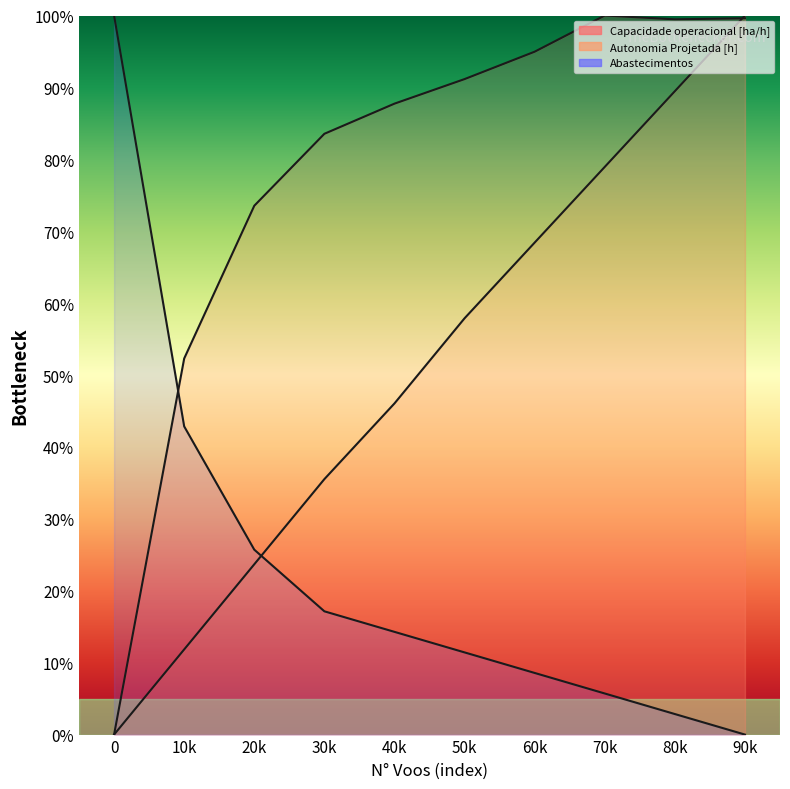

How many distinct data groups are displayed?

3